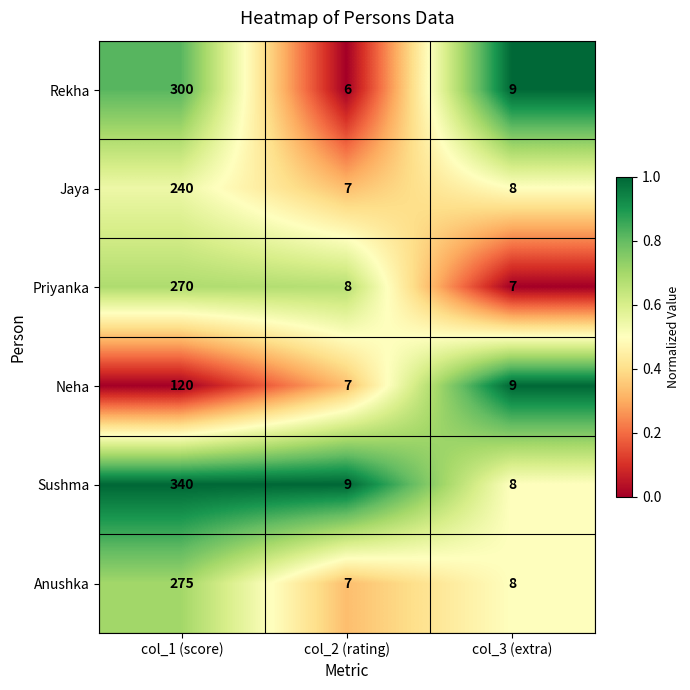

What is the difference between the Rekha values at col_2 (rating) and col_3 (extra)?

3